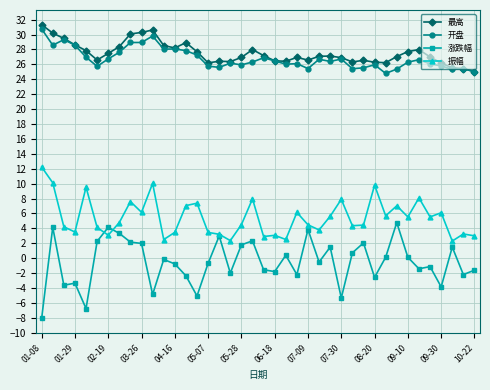

Which series has the largest range (max minus min)?

涨跌幅